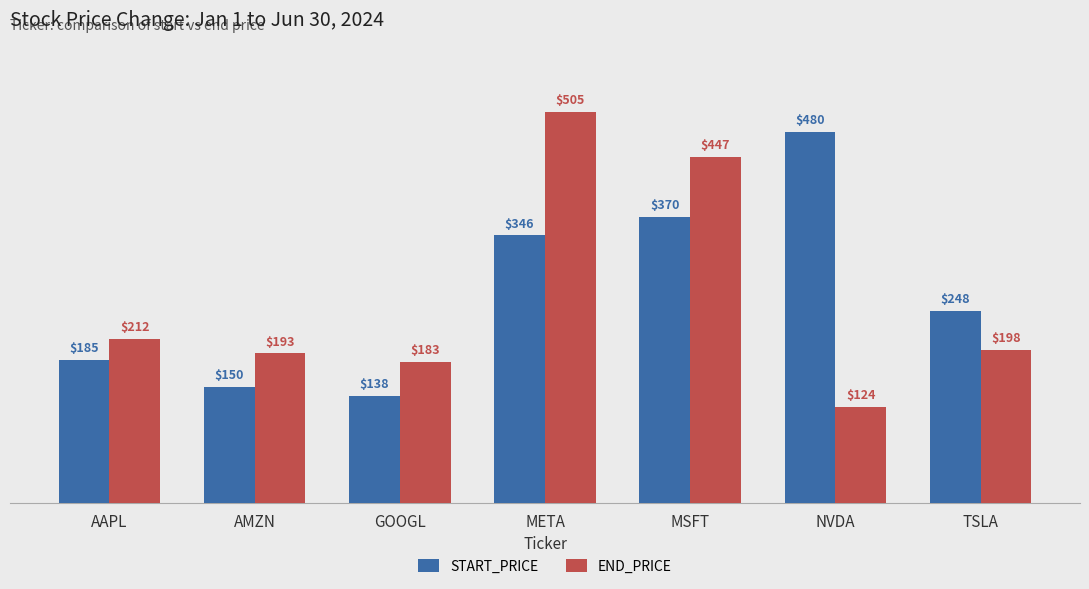

Where does the END_PRICE series first go above 197?

AAPL